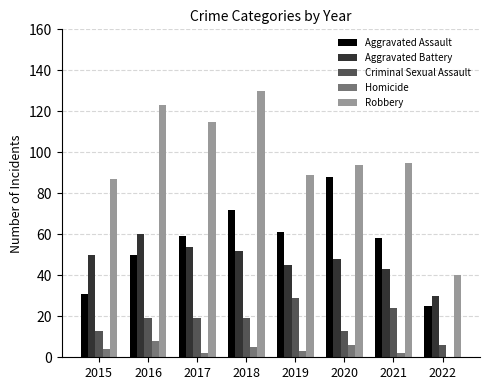

Between 2019 and 2022, which series saw the biggest shift?

Robbery